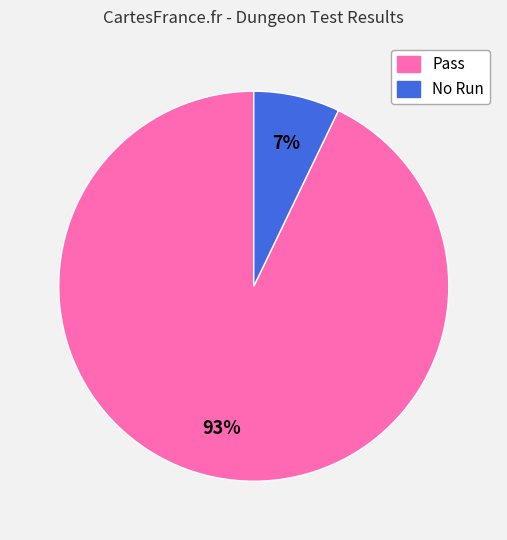

Which has a higher value, No Run or Pass?

Pass